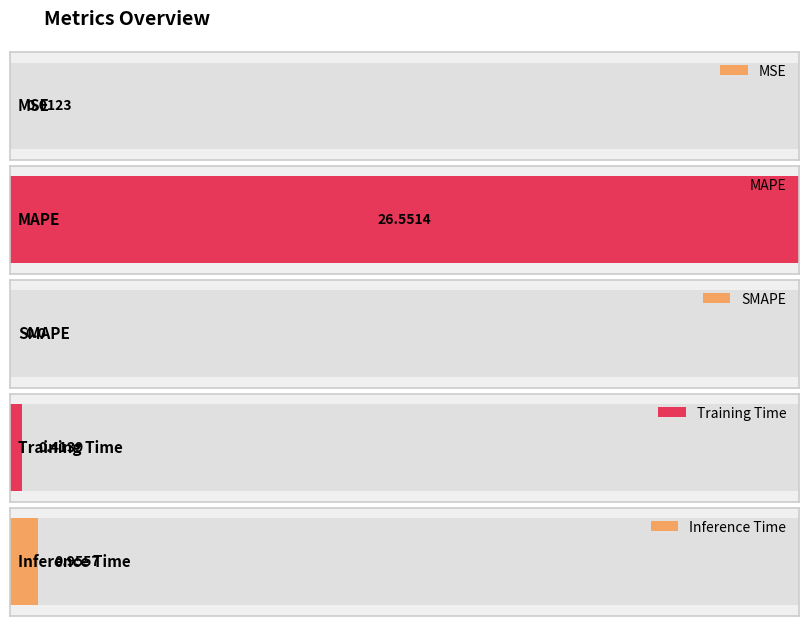

What is the average value?

5.6